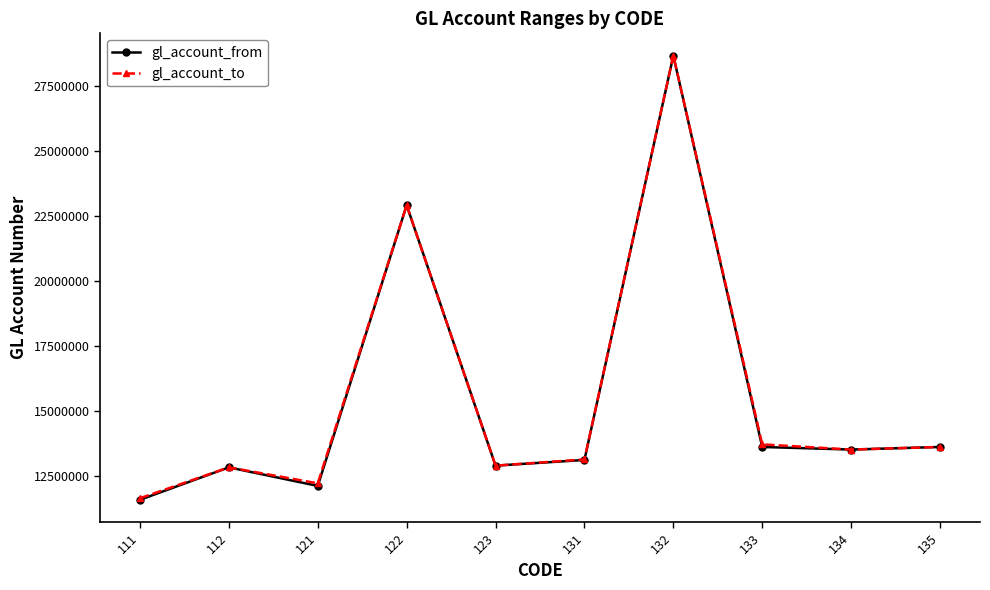

What is the value of the gl_account_to point at the 8th from the left?

13699999.0